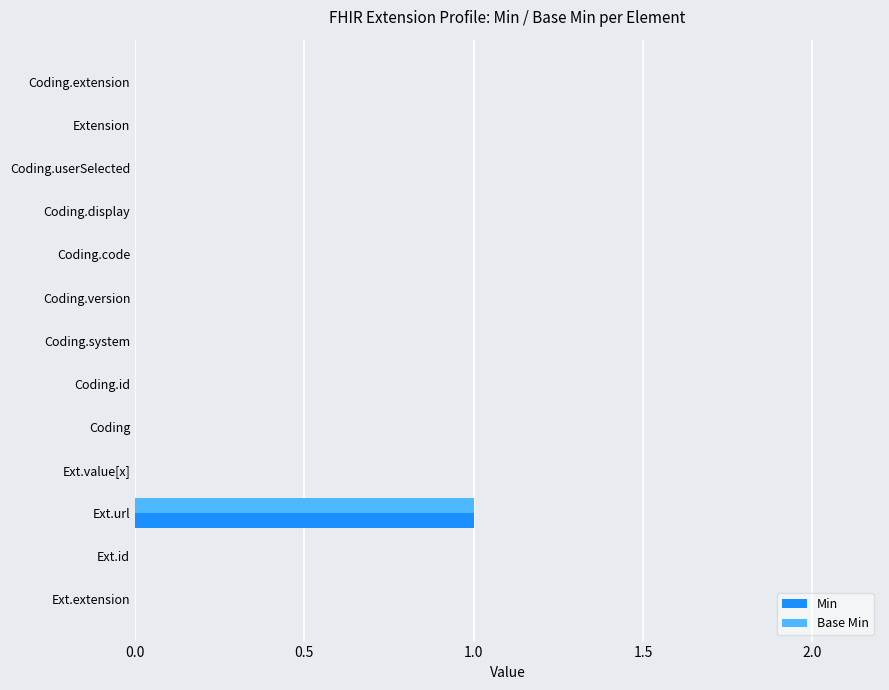

What is the difference between the maximum and minimum values in the Min series?

1